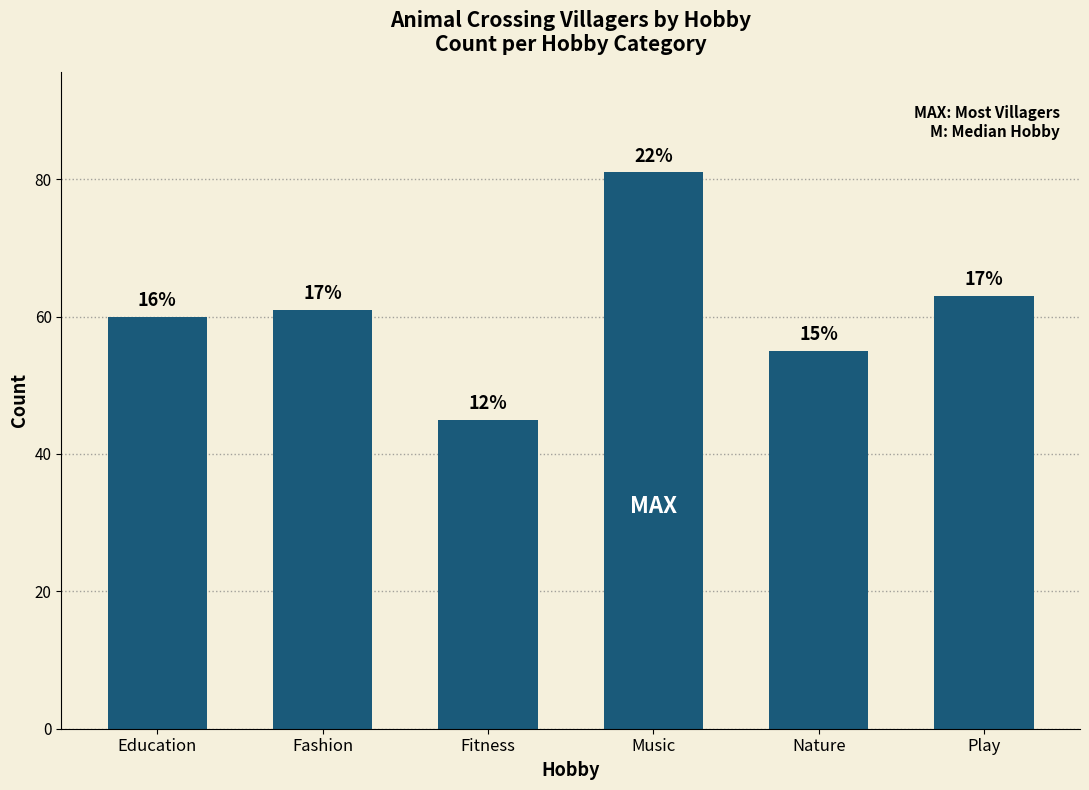

Rank the categories by value from highest to lowest.

Music, Play, Fashion, Education, Nature, Fitness